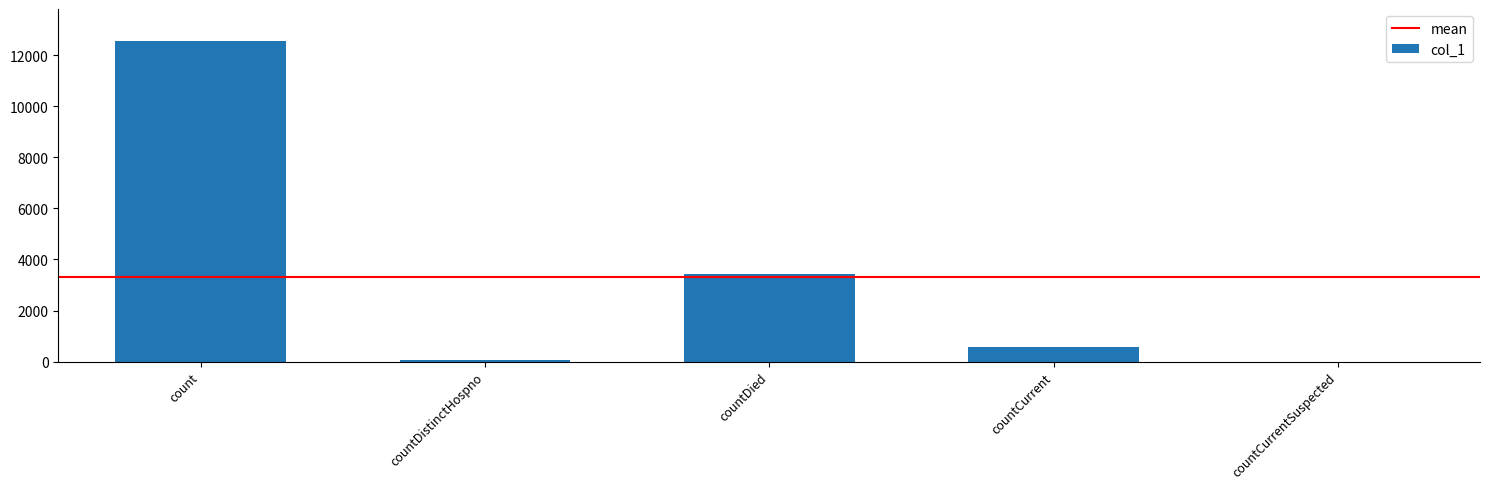

What is the approximate value at countDied?

3412